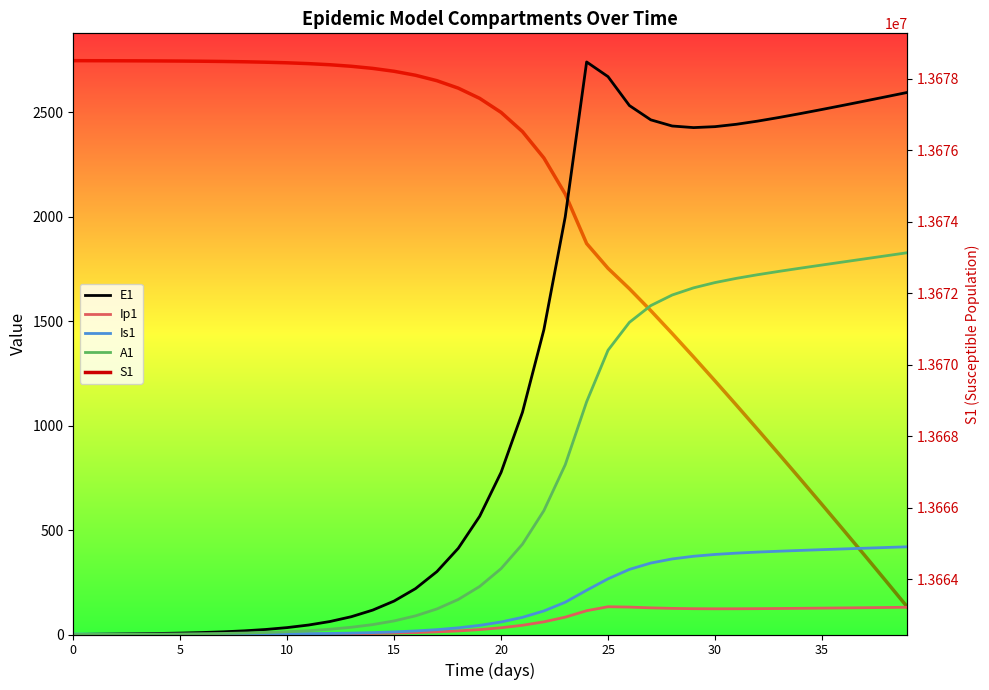

What is the average value of the S1 series?

13674130.4